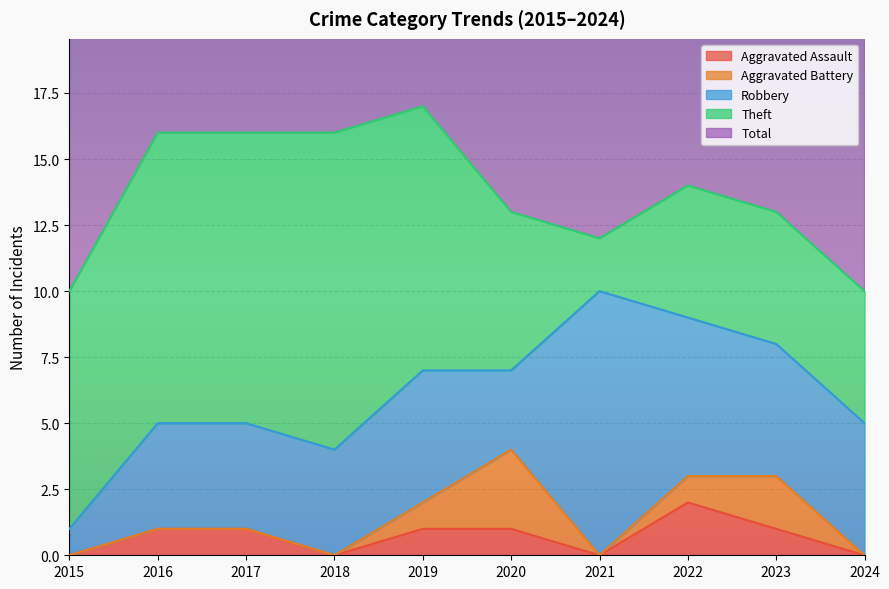

What is the sum of all Aggravated Battery values?

7